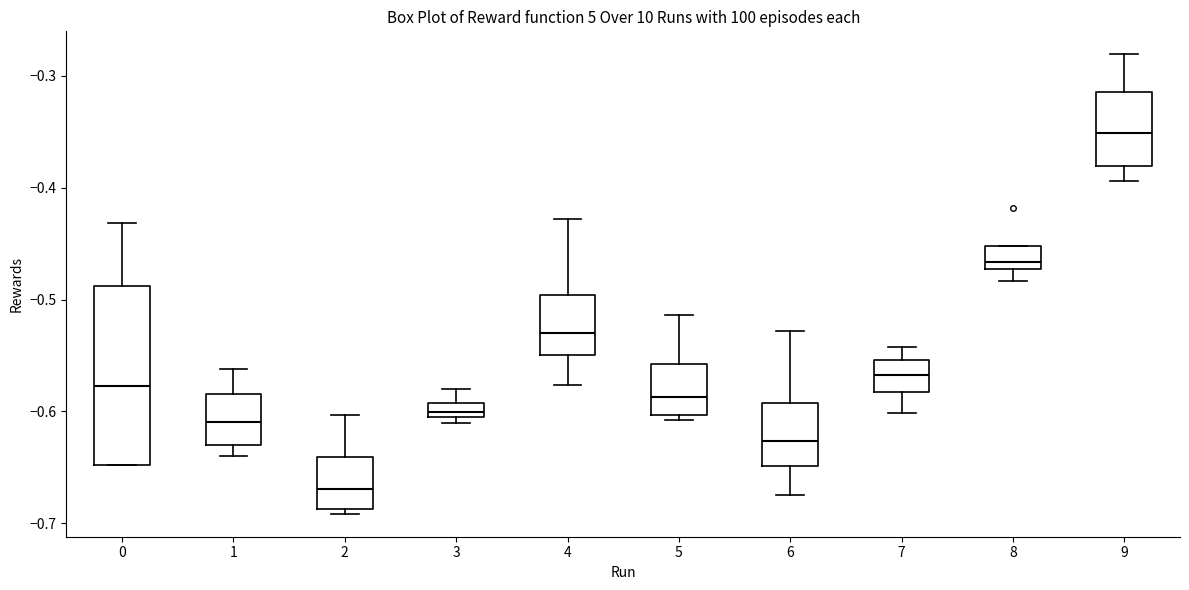

Which box has the lowest median line?

2